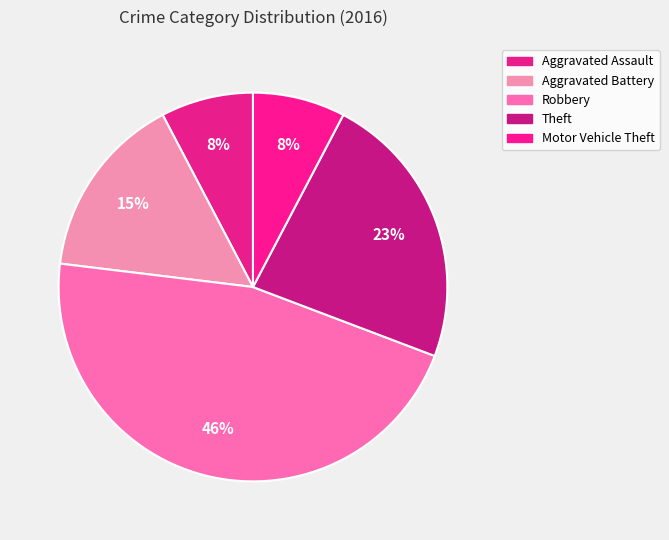

How many segments does this pie chart have?

5